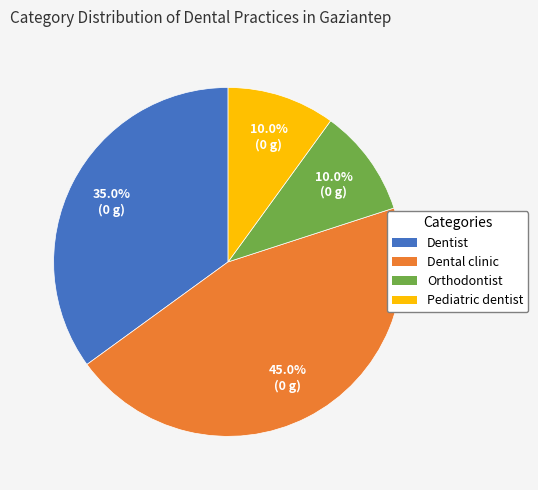

What percentage is the Pediatric dentist slice, to the nearest percent?

10%